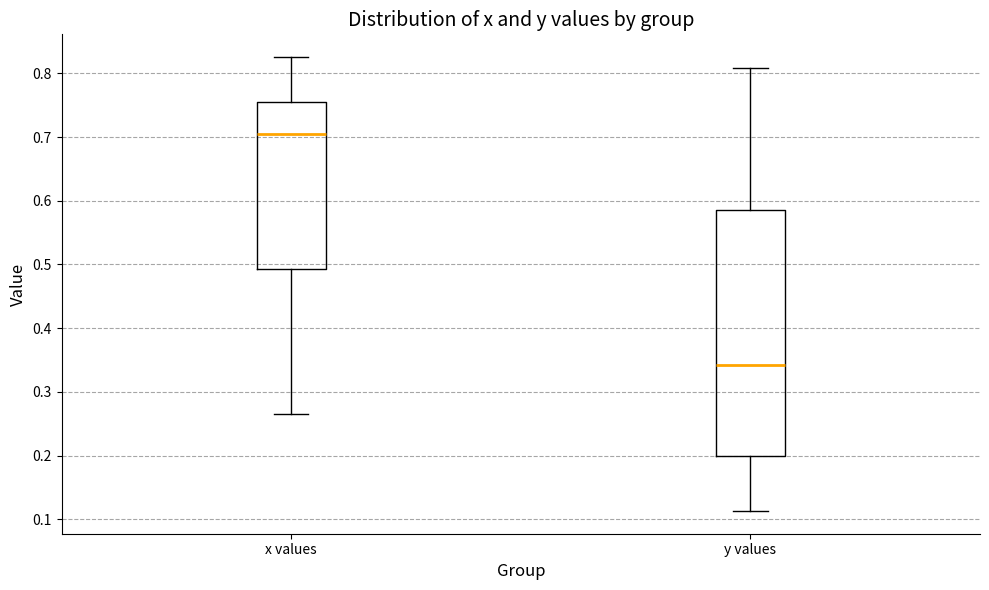

Reading left to right, transcribe this box plot: for each box, give where its median line is, the range the box spans, and where its two whiskers end, as read against the y-axis. The values are not printed on the chart, so give them approximately, as read against the axis.

x values: median 0.70, box 0.49 to 0.75, whiskers 0.26 to 0.83
y values: median 0.34, box 0.20 to 0.59, whiskers 0.11 to 0.81